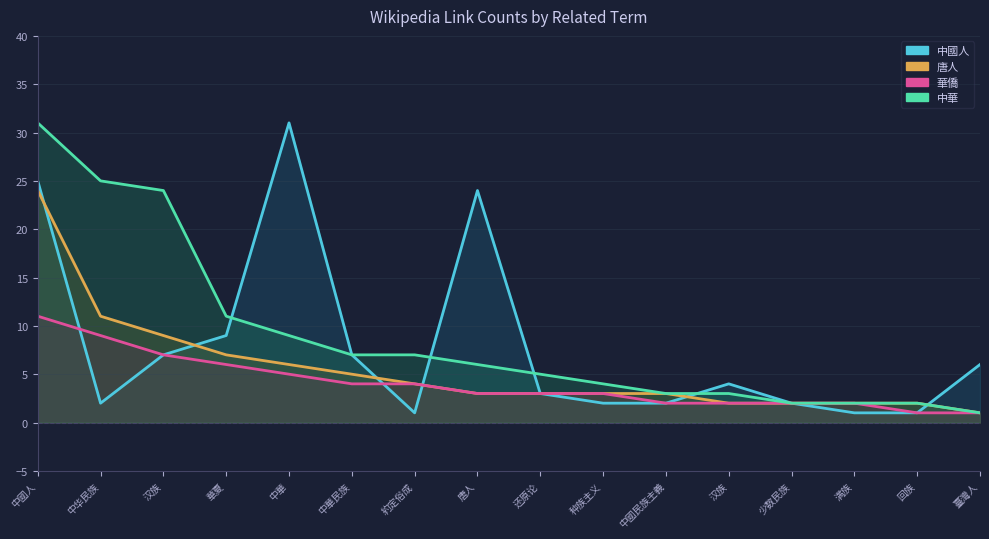

True or false: 中國人 has a value of 12 at 中華民族.

False